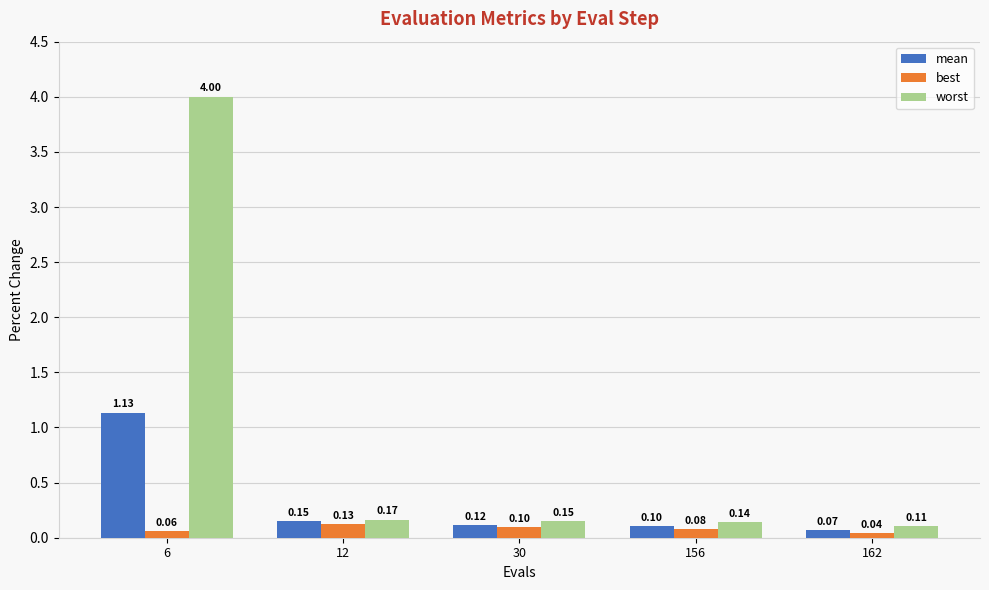

Rank the series at 6 from lowest to highest value.

best, mean, worst